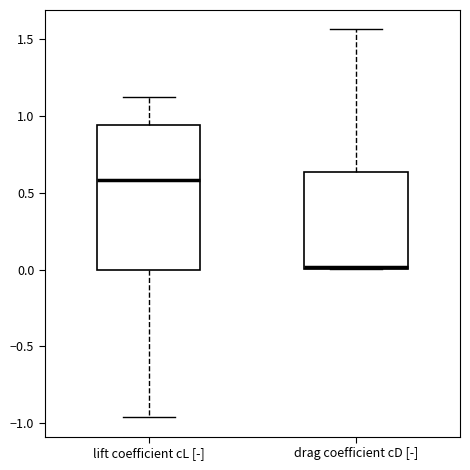

Which box is the tallest, from its lower edge to its upper edge?

lift coefficient cL [-]